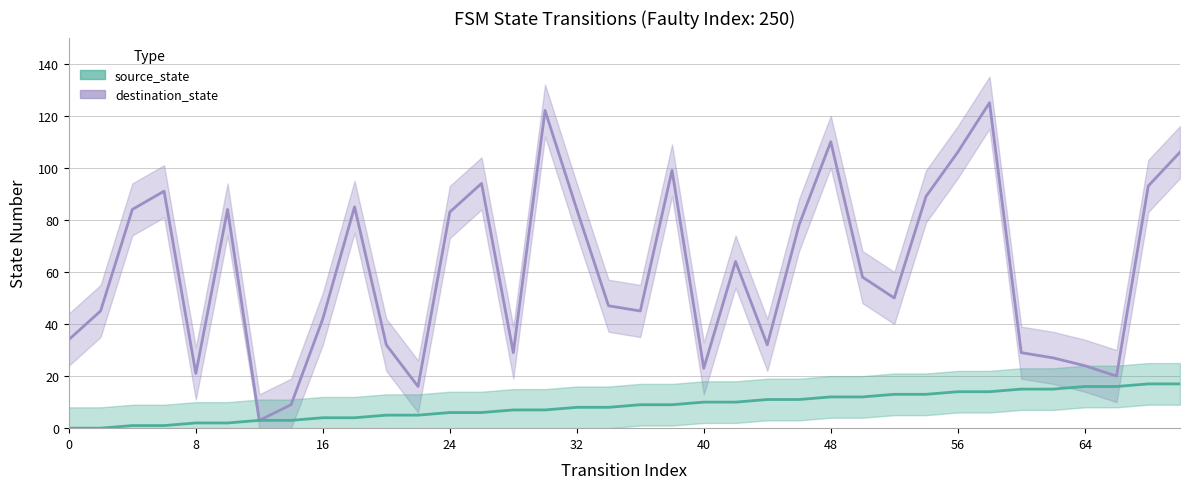

Count the number of data series in this chart.

2